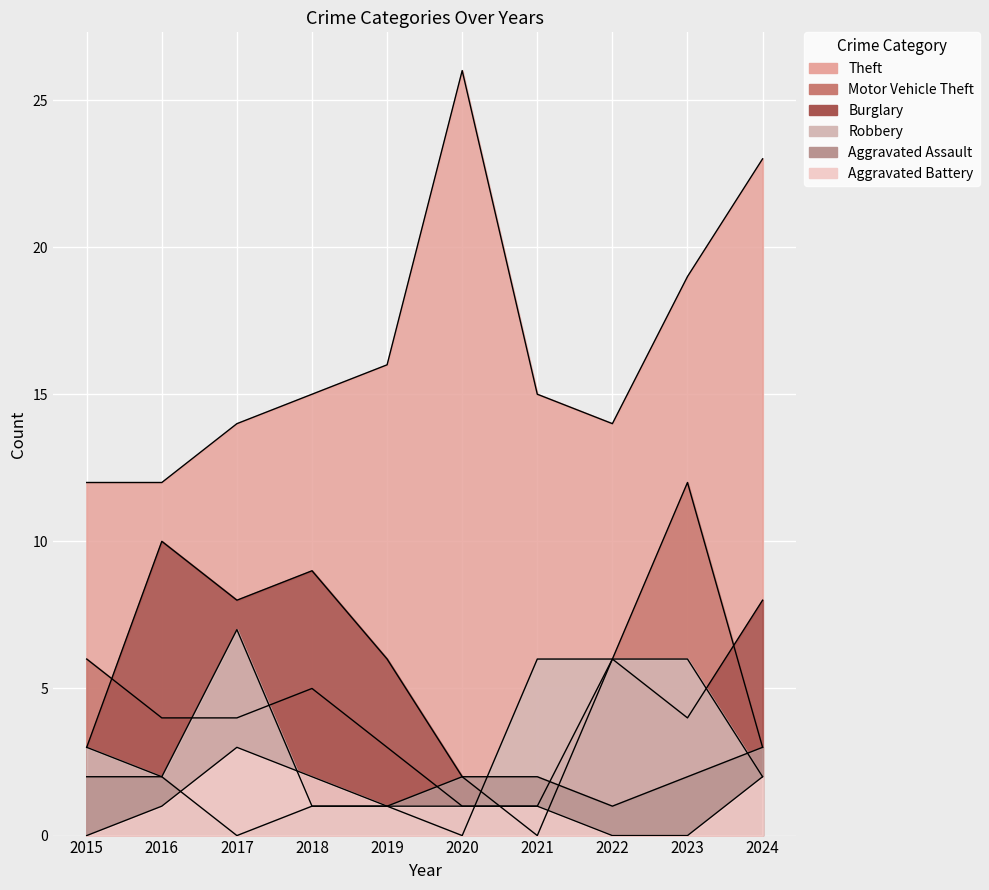

Count the number of categories in the chart.

10